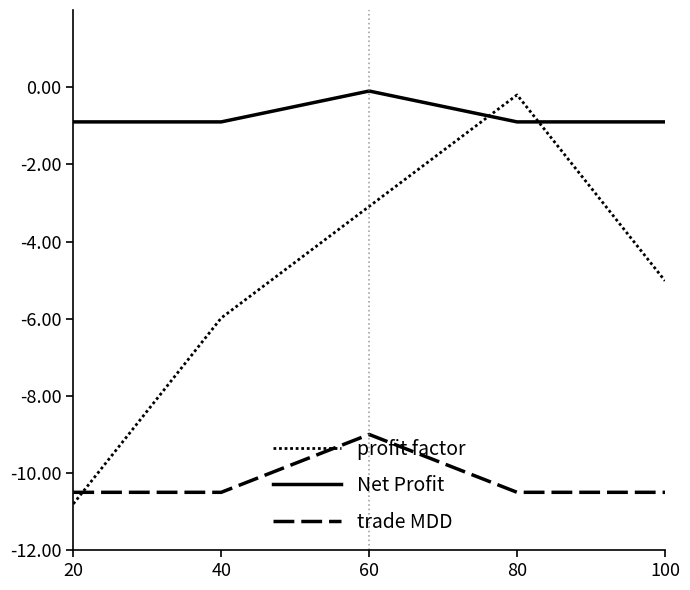

How many lines are shown in the chart?

3